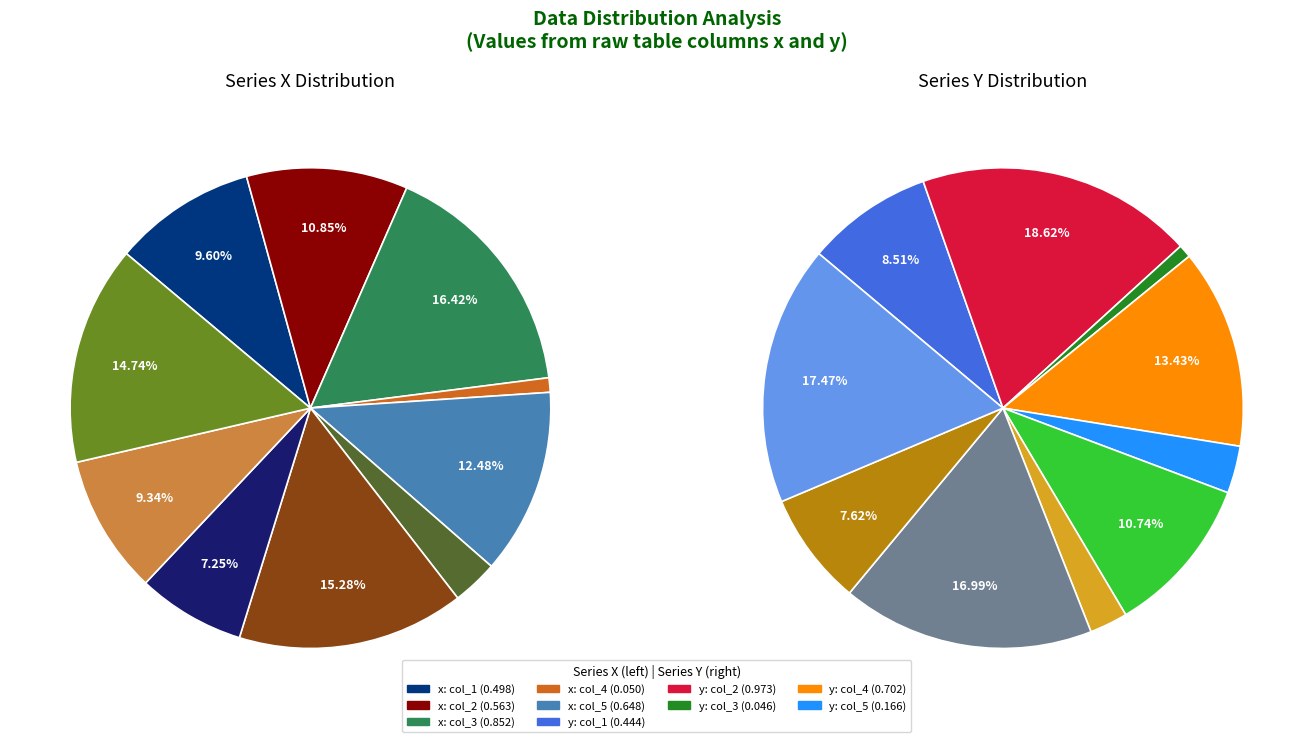

Rank the categories by y value from highest to lowest.

col_2, col_10, col_8, col_4, col_6, col_1, col_9, col_5, col_7, col_3